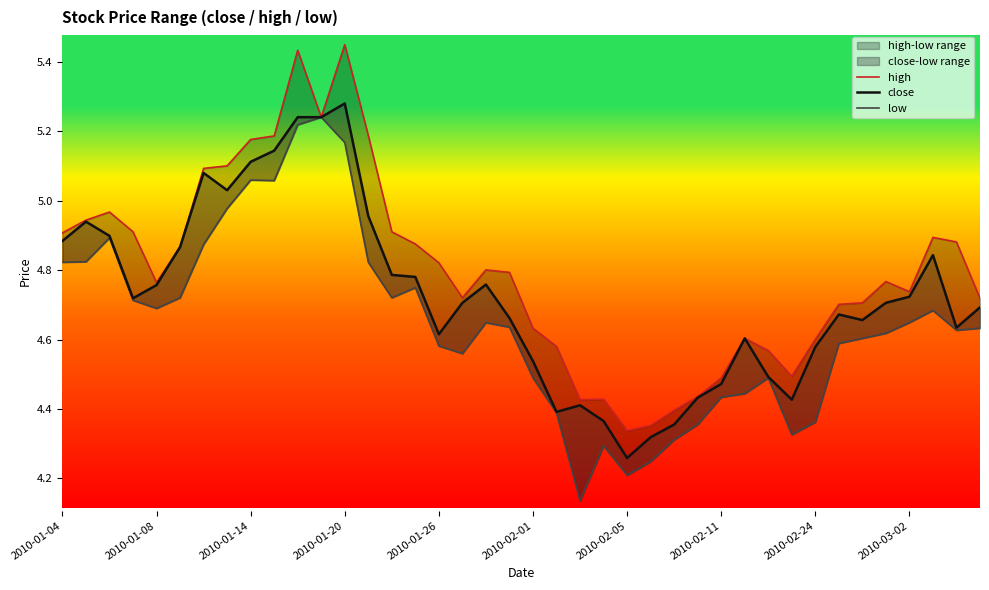

The value of close at 14 is 7.7. True or false?

False